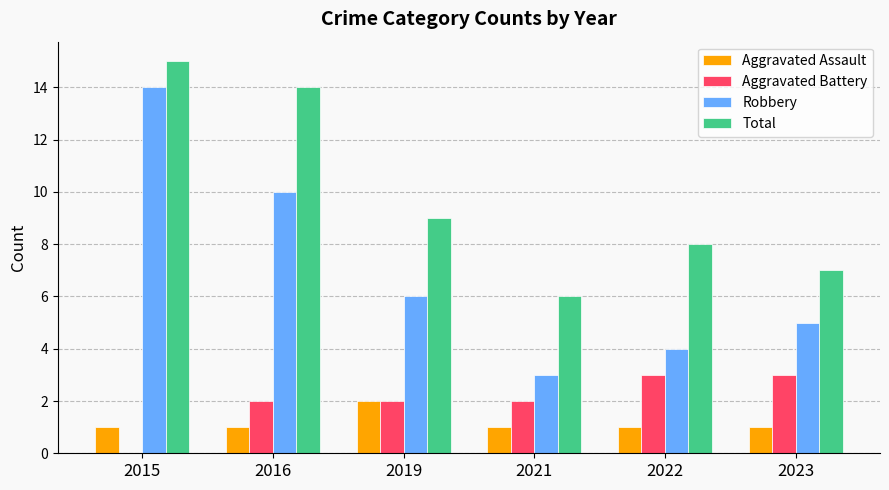

Is the value of Aggravated Battery at 2022 greater than the value of Aggravated Assault at 2015?

Yes